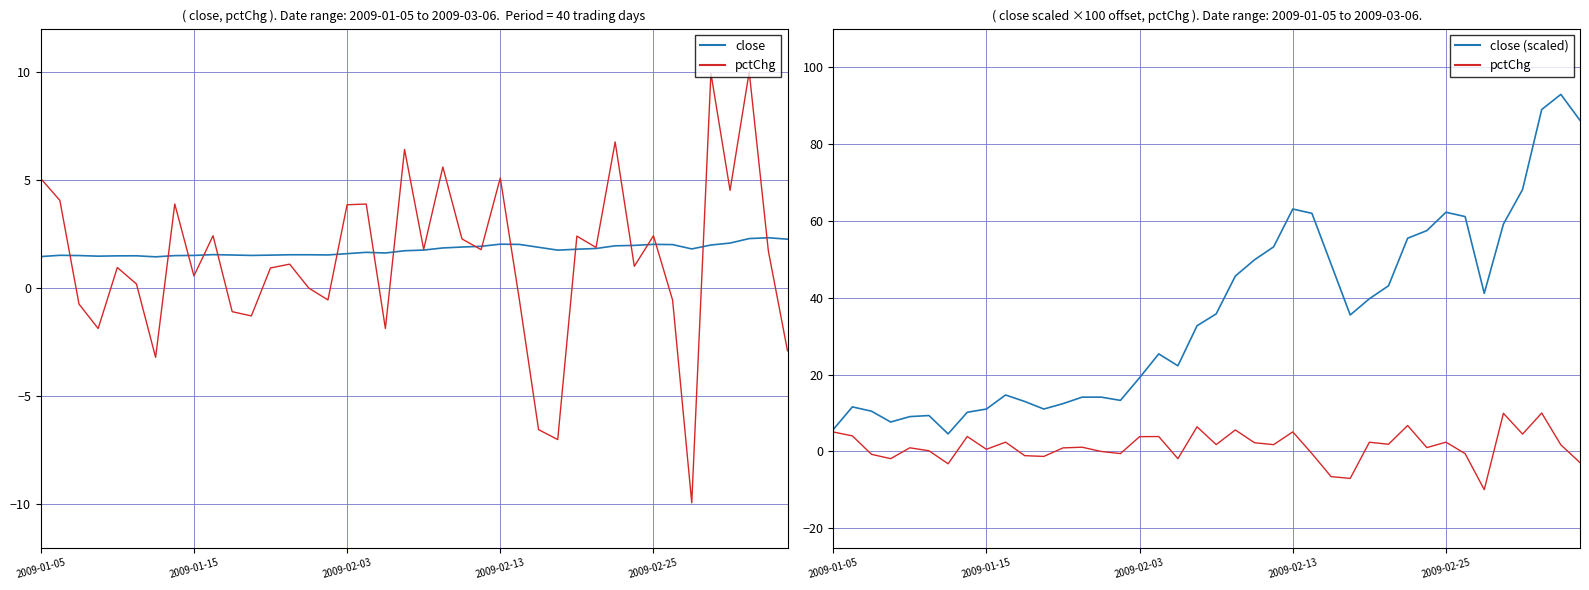

What is the sum of all close (scaled) values?

1421.1